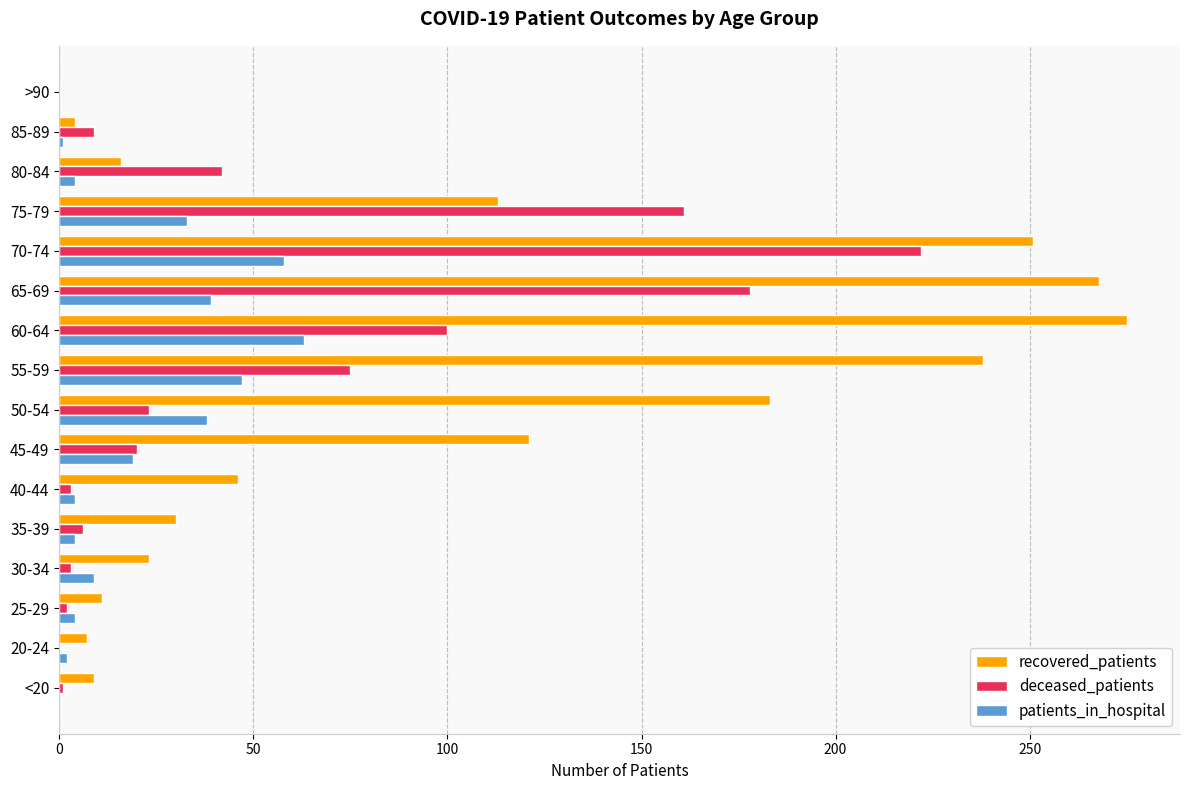

Which series changed the most between 20-24 and 50-54?

recovered_patients